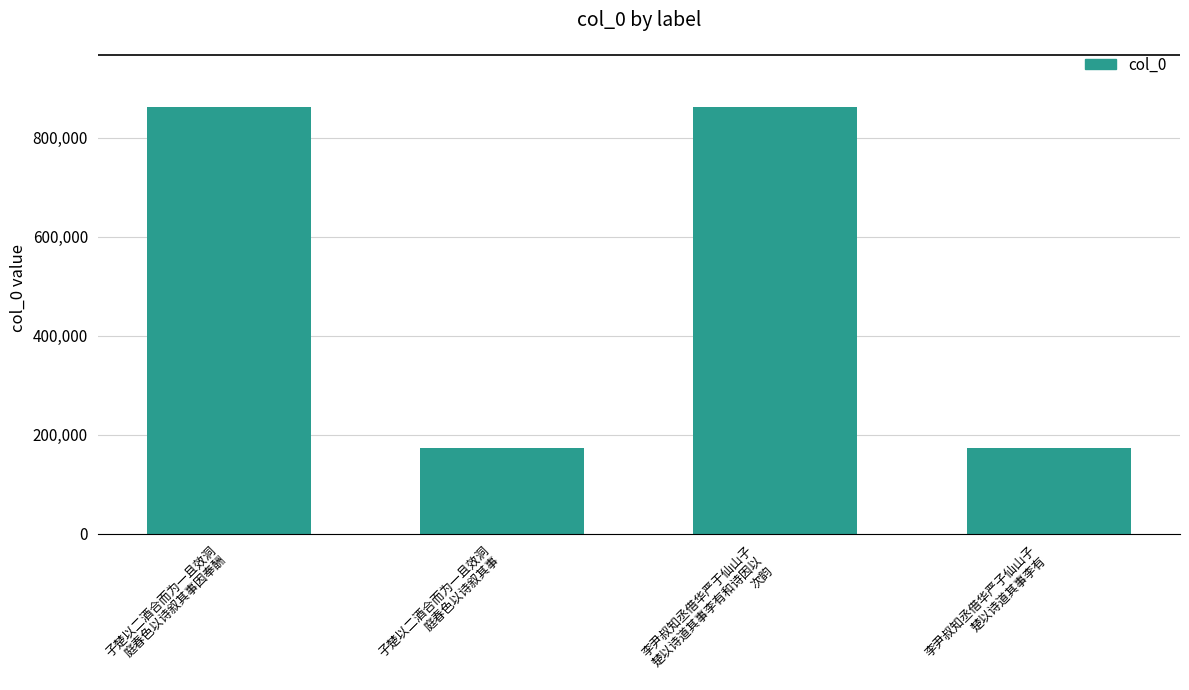

What is the greatest value displayed?

863079